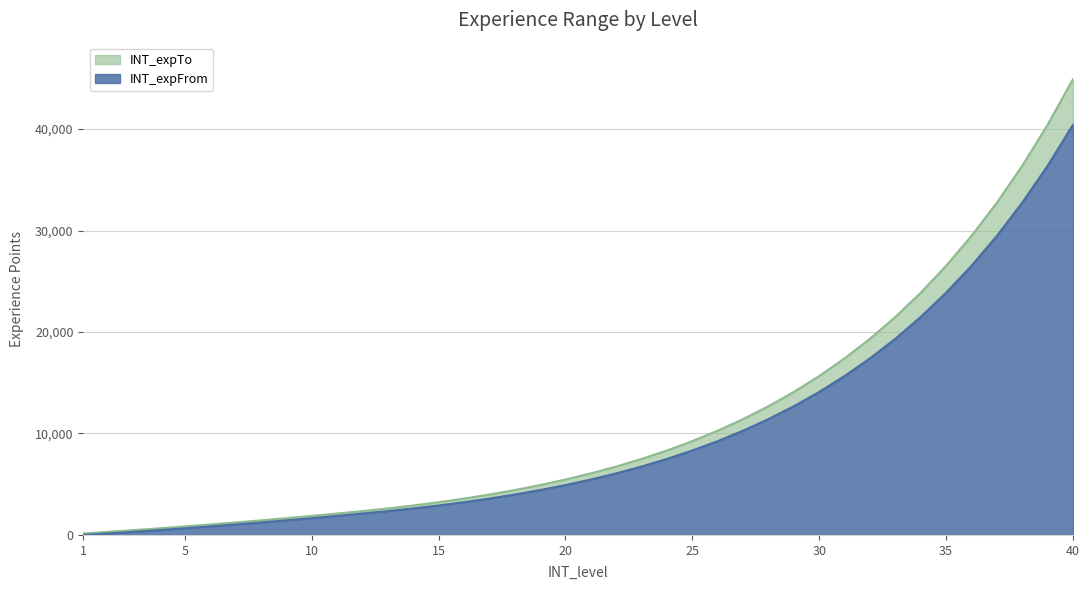

True or false: INT_expFrom has more than 1 points higher than both neighbors.

False